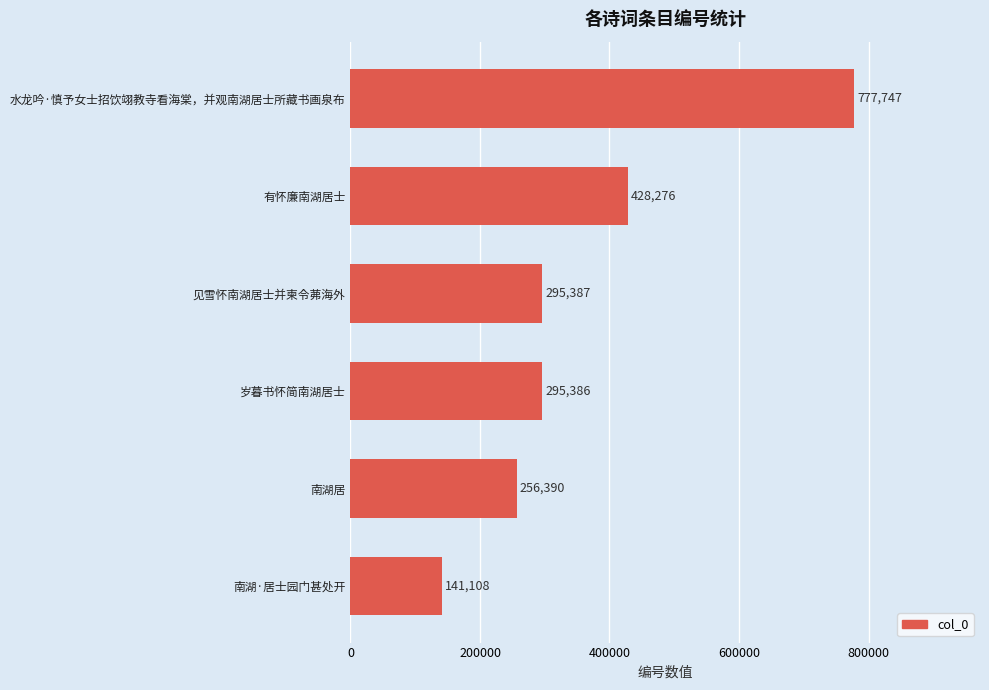

The chart shows a value of 428276 at 有怀廉南湖居士. True or false?

True